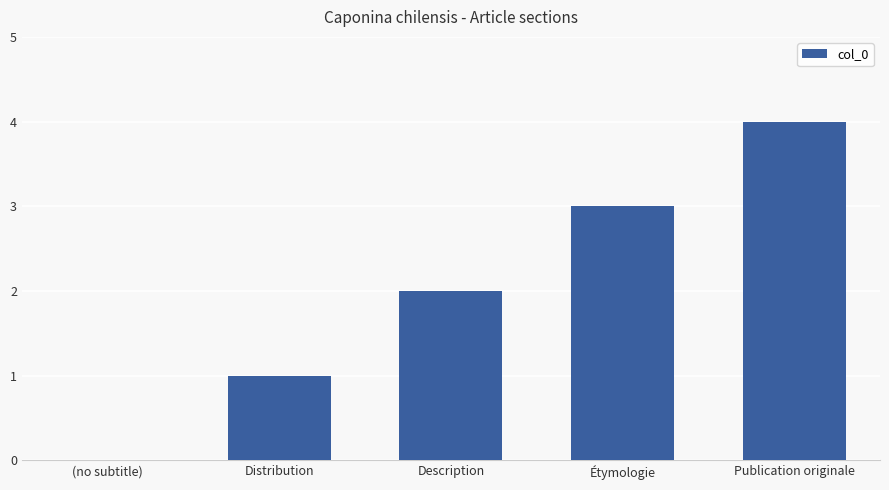

The chart shows a value of 2 at Distribution. True or false?

False